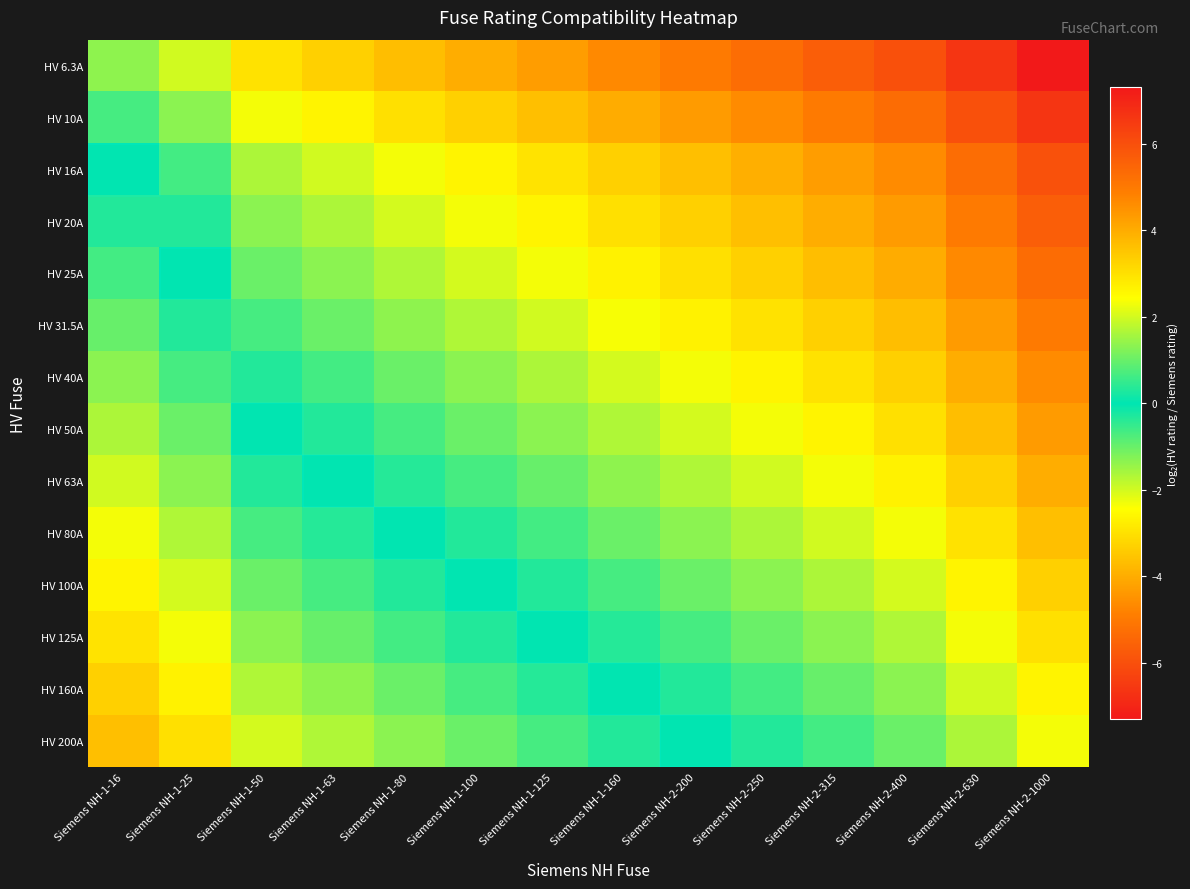

Reading left to right, transcribe all the data shown in this chart.

HV 6.3A: Siemens NH-1-16=-1.3	Siemens NH-1-25=-2.0	Siemens NH-1-50=-3.0	Siemens NH-1-63=-3.3	Siemens NH-1-80=-3.7	Siemens NH-1-100=-4.0	Siemens NH-1-125=-4.3	Siemens NH-1-160=-4.7	Siemens NH-2-200=-5.0	Siemens NH-2-250=-5.3	Siemens NH-2-315=-5.6	Siemens NH-2-400=-6.0	Siemens NH-2-630=-6.6	Siemens NH-2-1000=-7.3
HV 10A: Siemens NH-1-16=-0.7	Siemens NH-1-25=-1.3	Siemens NH-1-50=-2.3	Siemens NH-1-63=-2.7	Siemens NH-1-80=-3.0	Siemens NH-1-100=-3.3	Siemens NH-1-125=-3.6	Siemens NH-1-160=-4.0	Siemens NH-2-200=-4.3	Siemens NH-2-250=-4.6	Siemens NH-2-315=-5.0	Siemens NH-2-400=-5.3	Siemens NH-2-630=-6.0	Siemens NH-2-1000=-6.6
HV 16A: Siemens NH-1-16=0.0	Siemens NH-1-25=-0.6	Siemens NH-1-50=-1.6	Siemens NH-1-63=-2.0	Siemens NH-1-80=-2.3	Siemens NH-1-100=-2.6	Siemens NH-1-125=-3.0	Siemens NH-1-160=-3.3	Siemens NH-2-200=-3.6	Siemens NH-2-250=-4.0	Siemens NH-2-315=-4.3	Siemens NH-2-400=-4.6	Siemens NH-2-630=-5.3	Siemens NH-2-1000=-6.0
HV 20A: Siemens NH-1-16=0.3	Siemens NH-1-25=-0.3	Siemens NH-1-50=-1.3	Siemens NH-1-63=-1.7	Siemens NH-1-80=-2.0	Siemens NH-1-100=-2.3	Siemens NH-1-125=-2.6	Siemens NH-1-160=-3.0	Siemens NH-2-200=-3.3	Siemens NH-2-250=-3.6	Siemens NH-2-315=-4.0	Siemens NH-2-400=-4.3	Siemens NH-2-630=-5.0	Siemens NH-2-1000=-5.6
HV 25A: Siemens NH-1-16=0.6	Siemens NH-1-25=0.0	Siemens NH-1-50=-1.0	Siemens NH-1-63=-1.3	Siemens NH-1-80=-1.7	Siemens NH-1-100=-2.0	Siemens NH-1-125=-2.3	Siemens NH-1-160=-2.7	Siemens NH-2-200=-3.0	Siemens NH-2-250=-3.3	Siemens NH-2-315=-3.7	Siemens NH-2-400=-4.0	Siemens NH-2-630=-4.7	Siemens NH-2-1000=-5.3
HV 31.5A: Siemens NH-1-16=1.0	Siemens NH-1-25=0.3	Siemens NH-1-50=-0.7	Siemens NH-1-63=-1.0	Siemens NH-1-80=-1.3	Siemens NH-1-100=-1.7	Siemens NH-1-125=-2.0	Siemens NH-1-160=-2.3	Siemens NH-2-200=-2.7	Siemens NH-2-250=-3.0	Siemens NH-2-315=-3.3	Siemens NH-2-400=-3.7	Siemens NH-2-630=-4.3	Siemens NH-2-1000=-5.0
HV 40A: Siemens NH-1-16=1.3	Siemens NH-1-25=0.7	Siemens NH-1-50=-0.3	Siemens NH-1-63=-0.7	Siemens NH-1-80=-1.0	Siemens NH-1-100=-1.3	Siemens NH-1-125=-1.6	Siemens NH-1-160=-2.0	Siemens NH-2-200=-2.3	Siemens NH-2-250=-2.6	Siemens NH-2-315=-3.0	Siemens NH-2-400=-3.3	Siemens NH-2-630=-4.0	Siemens NH-2-1000=-4.6
HV 50A: Siemens NH-1-16=1.6	Siemens NH-1-25=1.0	Siemens NH-1-50=0.0	Siemens NH-1-63=-0.3	Siemens NH-1-80=-0.7	Siemens NH-1-100=-1.0	Siemens NH-1-125=-1.3	Siemens NH-1-160=-1.7	Siemens NH-2-200=-2.0	Siemens NH-2-250=-2.3	Siemens NH-2-315=-2.7	Siemens NH-2-400=-3.0	Siemens NH-2-630=-3.7	Siemens NH-2-1000=-4.3
HV 63A: Siemens NH-1-16=2.0	Siemens NH-1-25=1.3	Siemens NH-1-50=0.3	Siemens NH-1-63=0.0	Siemens NH-1-80=-0.3	Siemens NH-1-100=-0.7	Siemens NH-1-125=-1.0	Siemens NH-1-160=-1.3	Siemens NH-2-200=-1.7	Siemens NH-2-250=-2.0	Siemens NH-2-315=-2.3	Siemens NH-2-400=-2.7	Siemens NH-2-630=-3.3	Siemens NH-2-1000=-4.0
HV 80A: Siemens NH-1-16=2.3	Siemens NH-1-25=1.7	Siemens NH-1-50=0.7	Siemens NH-1-63=0.3	Siemens NH-1-80=0.0	Siemens NH-1-100=-0.3	Siemens NH-1-125=-0.6	Siemens NH-1-160=-1.0	Siemens NH-2-200=-1.3	Siemens NH-2-250=-1.6	Siemens NH-2-315=-2.0	Siemens NH-2-400=-2.3	Siemens NH-2-630=-3.0	Siemens NH-2-1000=-3.6
HV 100A: Siemens NH-1-16=2.6	Siemens NH-1-25=2.0	Siemens NH-1-50=1.0	Siemens NH-1-63=0.7	Siemens NH-1-80=0.3	Siemens NH-1-100=0.0	Siemens NH-1-125=-0.3	Siemens NH-1-160=-0.7	Siemens NH-2-200=-1.0	Siemens NH-2-250=-1.3	Siemens NH-2-315=-1.7	Siemens NH-2-400=-2.0	Siemens NH-2-630=-2.7	Siemens NH-2-1000=-3.3
HV 125A: Siemens NH-1-16=3.0	Siemens NH-1-25=2.3	Siemens NH-1-50=1.3	Siemens NH-1-63=1.0	Siemens NH-1-80=0.6	Siemens NH-1-100=0.3	Siemens NH-1-125=0.0	Siemens NH-1-160=-0.4	Siemens NH-2-200=-0.7	Siemens NH-2-250=-1.0	Siemens NH-2-315=-1.3	Siemens NH-2-400=-1.7	Siemens NH-2-630=-2.3	Siemens NH-2-1000=-3.0
HV 160A: Siemens NH-1-16=3.3	Siemens NH-1-25=2.7	Siemens NH-1-50=1.7	Siemens NH-1-63=1.3	Siemens NH-1-80=1.0	Siemens NH-1-100=0.7	Siemens NH-1-125=0.4	Siemens NH-1-160=0.0	Siemens NH-2-200=-0.3	Siemens NH-2-250=-0.6	Siemens NH-2-315=-1.0	Siemens NH-2-400=-1.3	Siemens NH-2-630=-2.0	Siemens NH-2-1000=-2.6
HV 200A: Siemens NH-1-16=3.6	Siemens NH-1-25=3.0	Siemens NH-1-50=2.0	Siemens NH-1-63=1.7	Siemens NH-1-80=1.3	Siemens NH-1-100=1.0	Siemens NH-1-125=0.7	Siemens NH-1-160=0.3	Siemens NH-2-200=0.0	Siemens NH-2-250=-0.3	Siemens NH-2-315=-0.7	Siemens NH-2-400=-1.0	Siemens NH-2-630=-1.7	Siemens NH-2-1000=-2.3